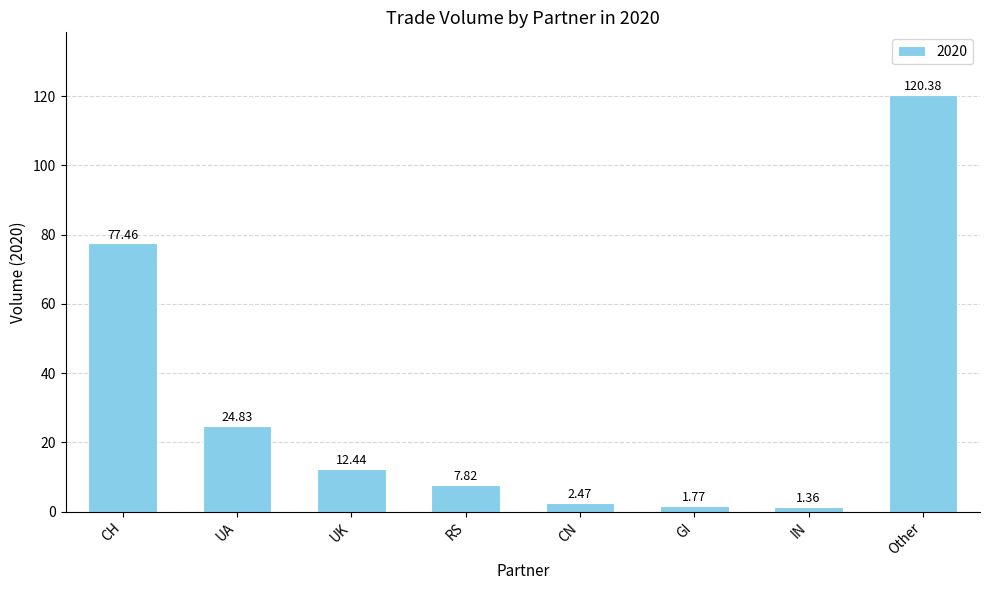

What is the ratio of the value at UA to the value at CH?

0.3